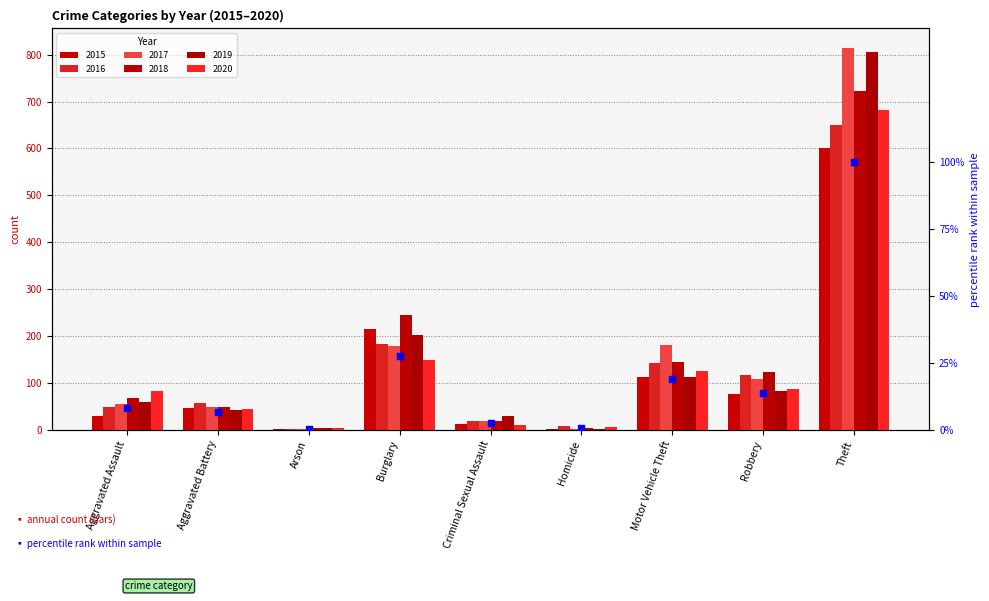

What is the change in value from Aggravated Assault to Aggravated Battery?

-1.2